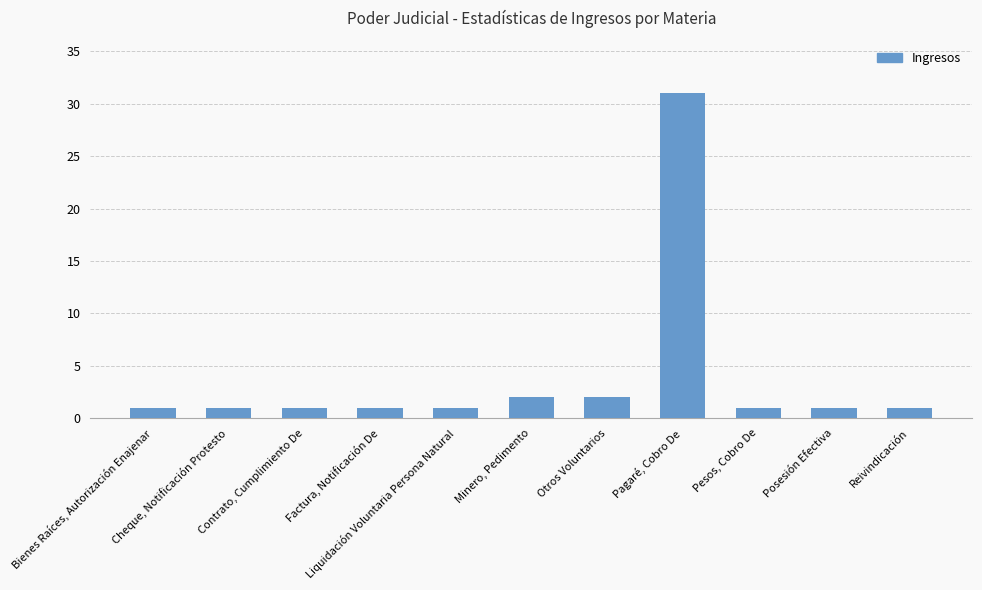

What is the greatest value displayed?

31